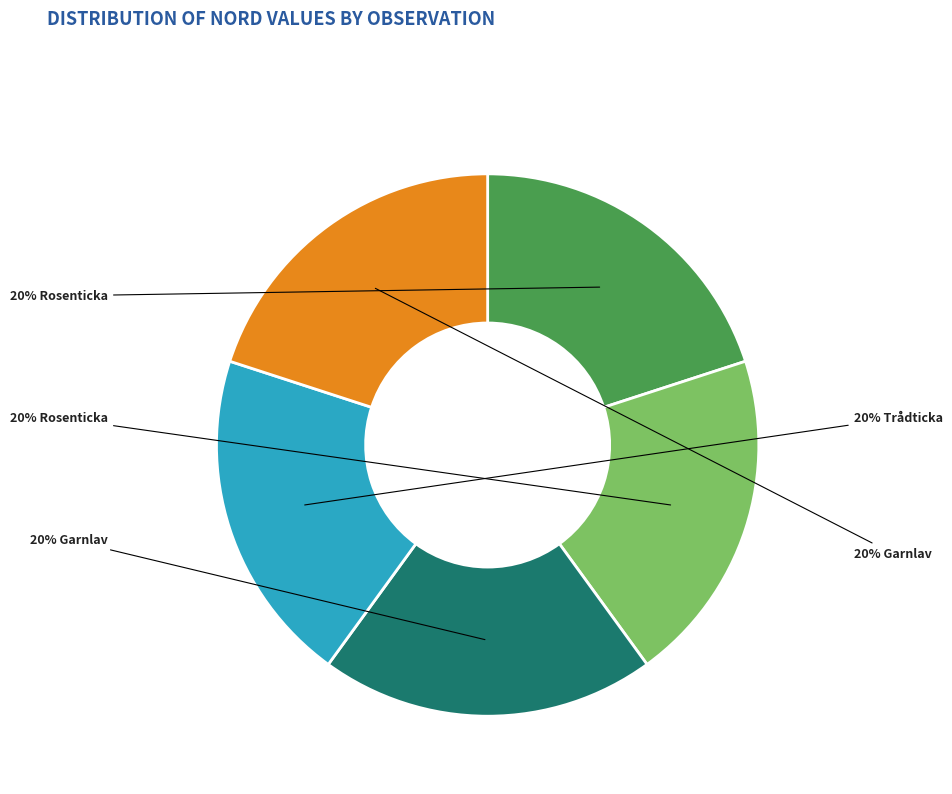

To the nearest percent, what is the average slice percentage?

20%